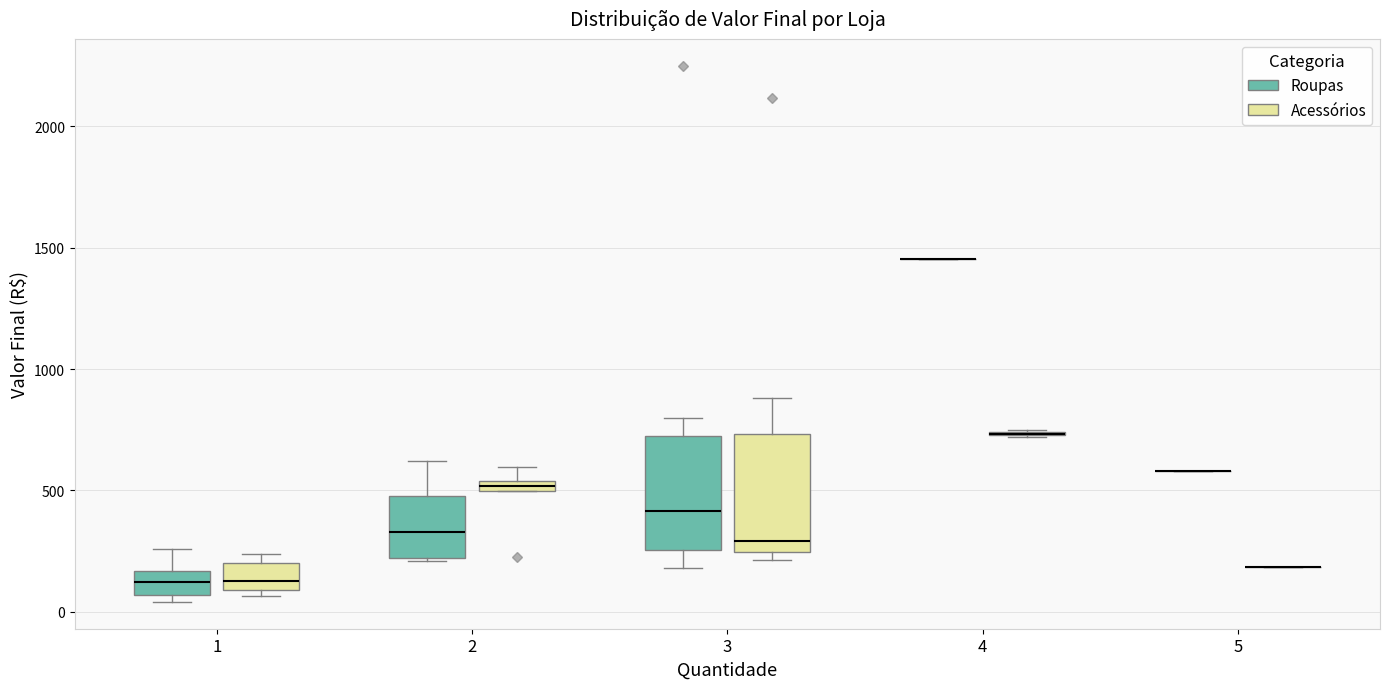

Where is the lower edge of the box for 1 (Acessórios) on the y-axis? The values are not printed on the chart, so give them approximately, as read against the axis.

100